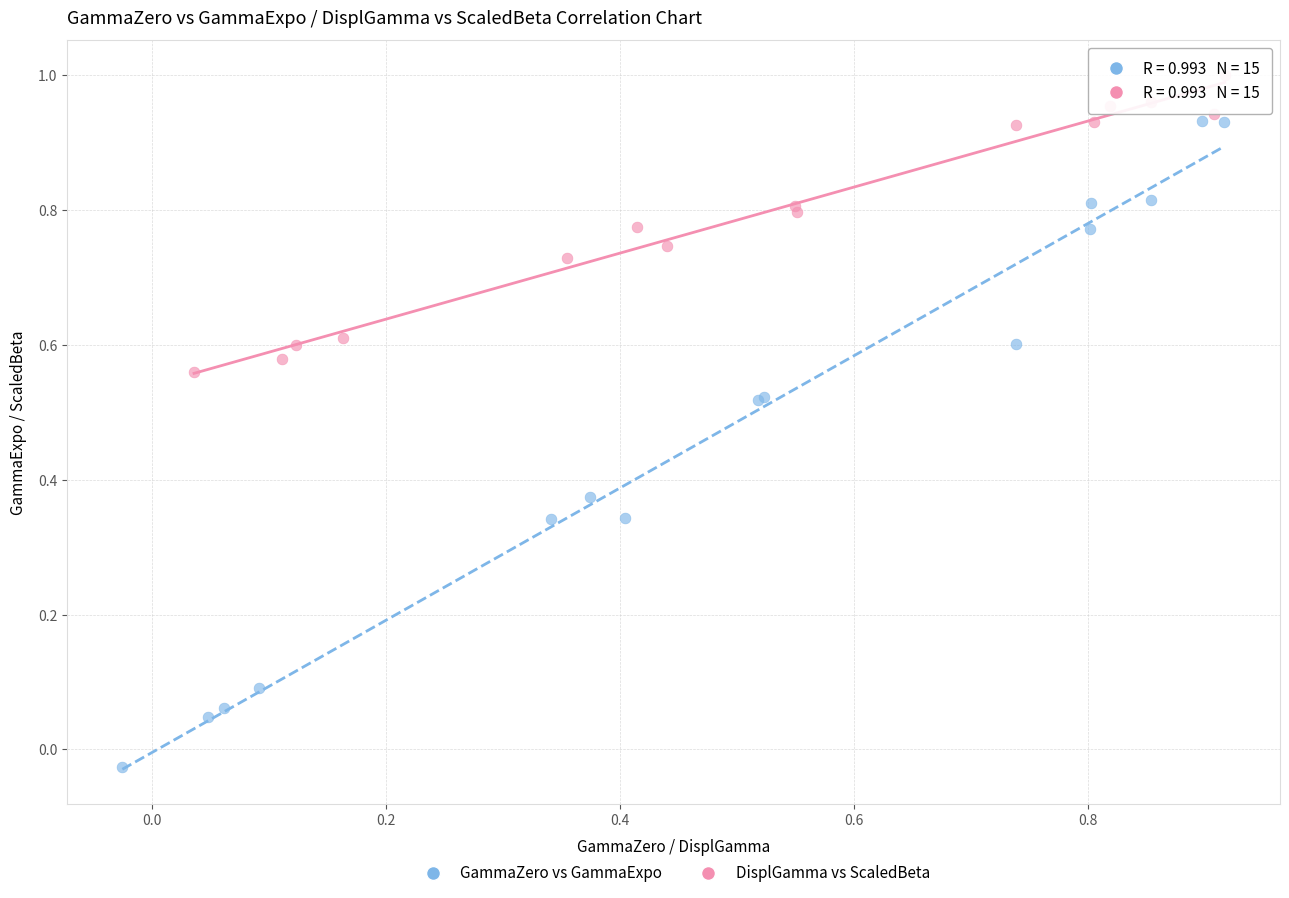

Which series contains the lowest Y value?

GammaZero vs GammaExpo